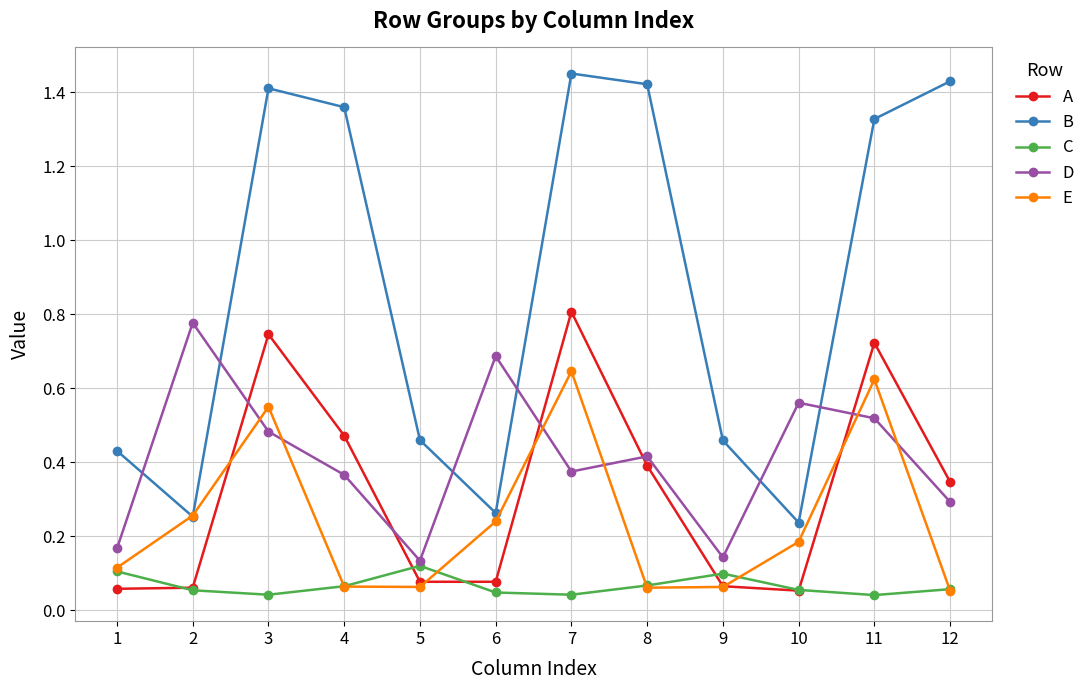

Is it true that C equals 0.1 at 3?

False